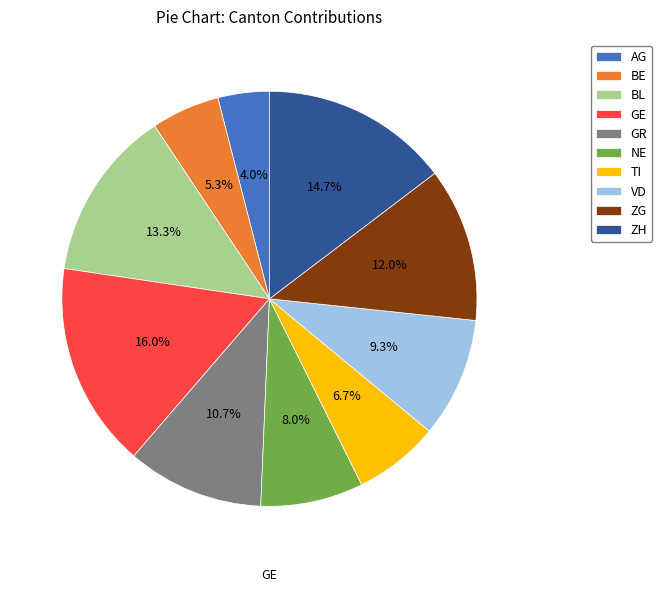

Which slice is the smallest?

AG